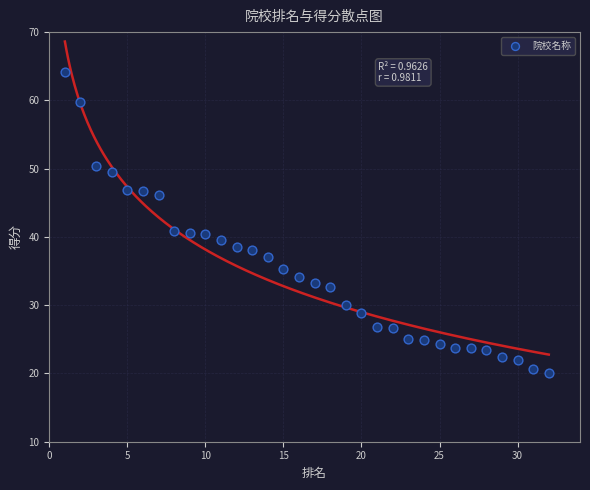

What is the range of X values (max minus min)?

31.0